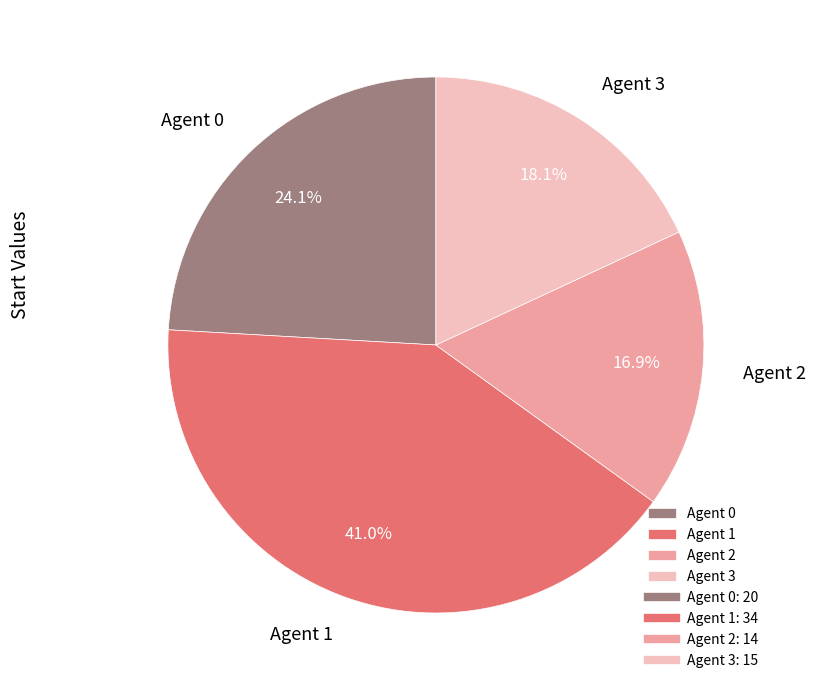

Which slice is the smallest?

Agent 2